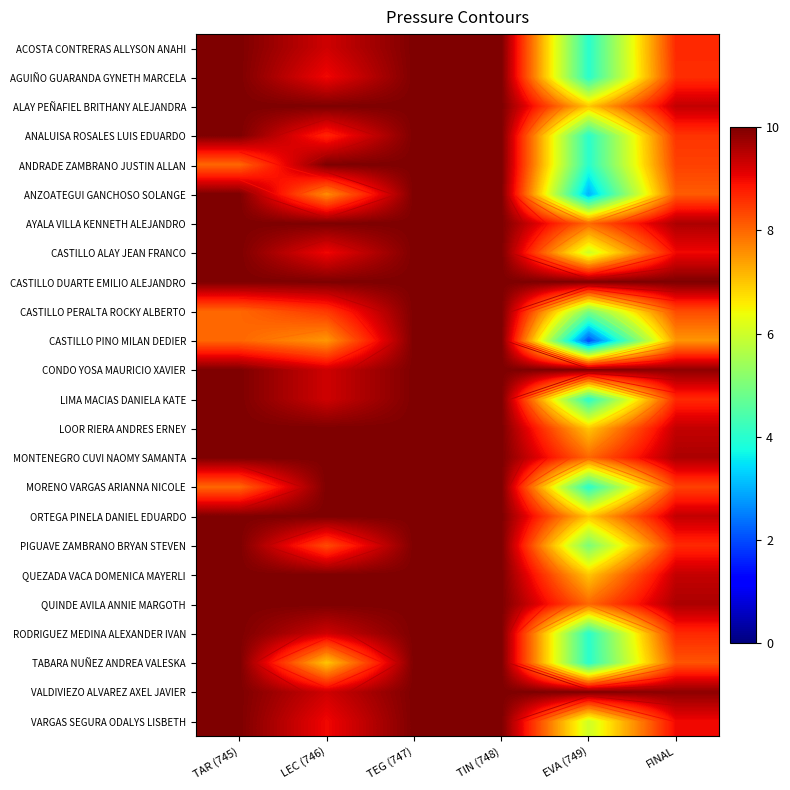

Is the value of AYALA VILLA KENNETH ALEJANDRO at TAR (745) greater than the value of CASTILLO DUARTE EMILIO ALEJANDRO at TEG (747)?

No